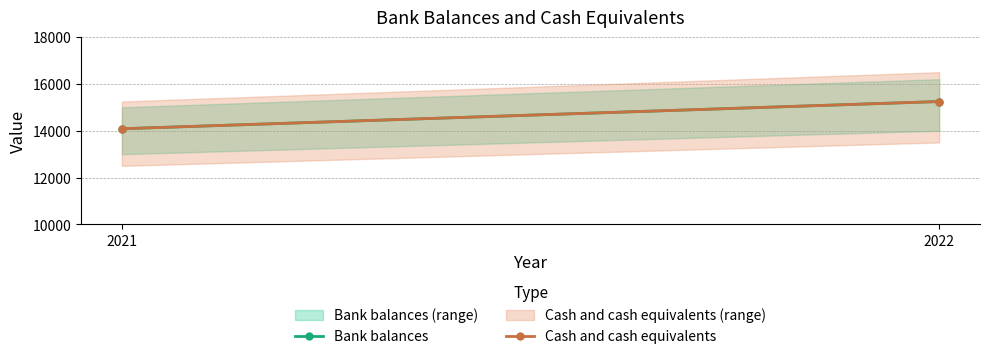

What is the value of the Cash and cash equivalents point at the 2nd from the left?

15247